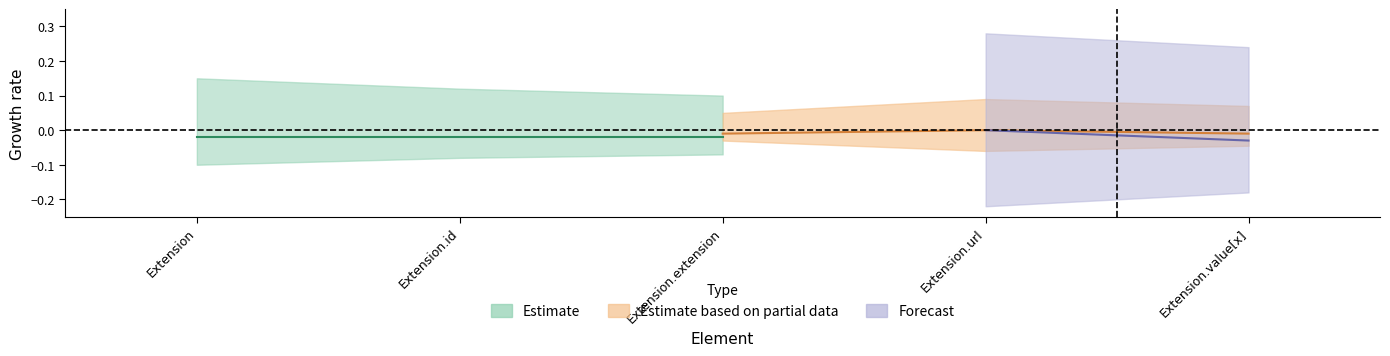

The Min series shows 0 at Extension.id. True or false?

False